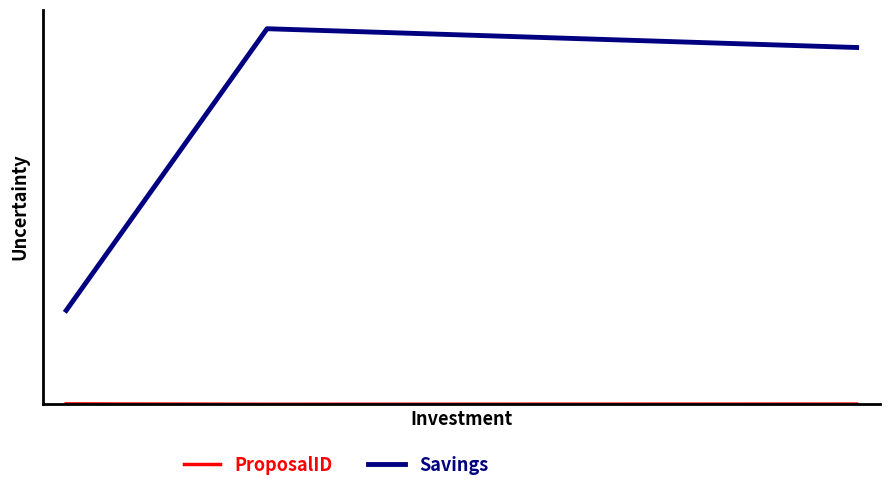

Is this an area chart (filled region under the line)?

No